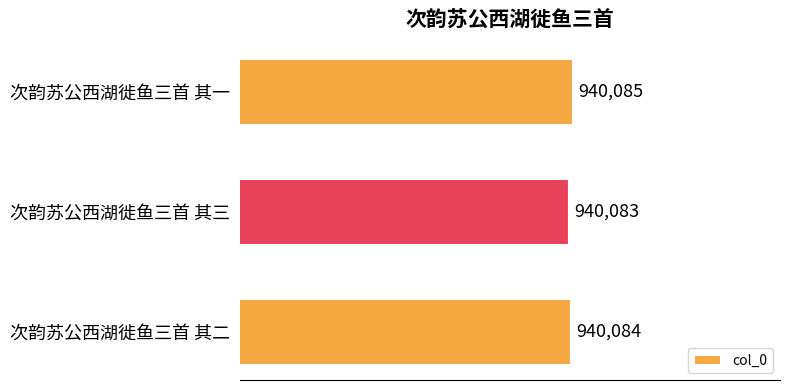

What is the difference between the maximum and second lowest values?

1